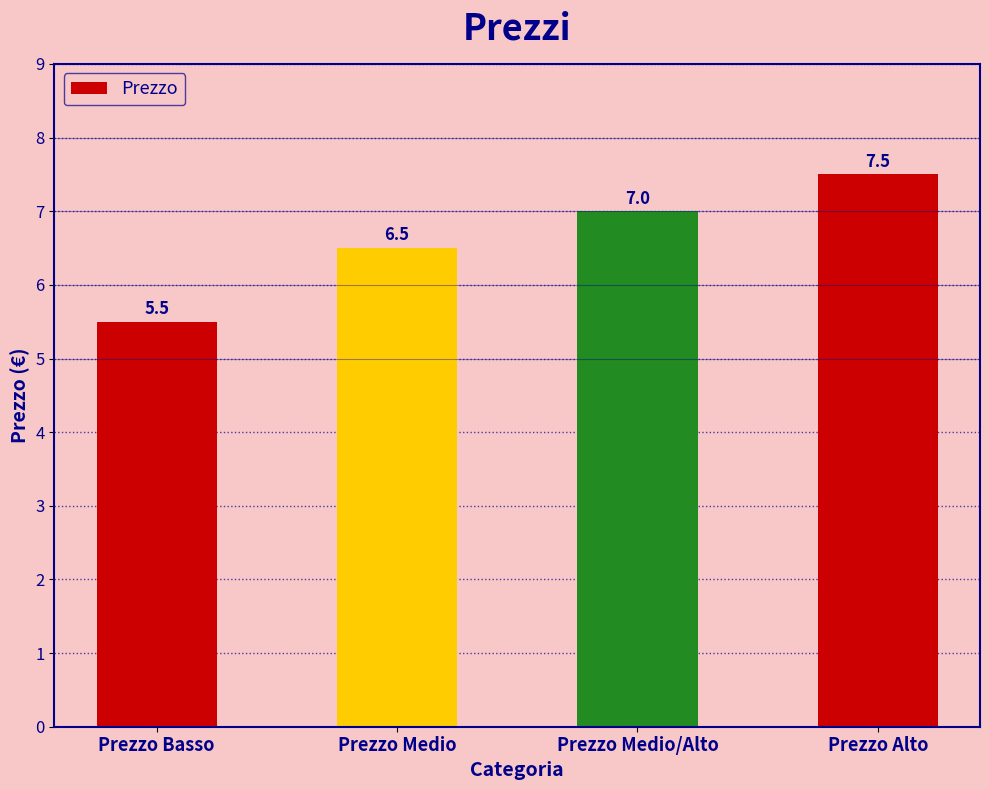

Which category has the highest value across all series?

Prezzo Alto